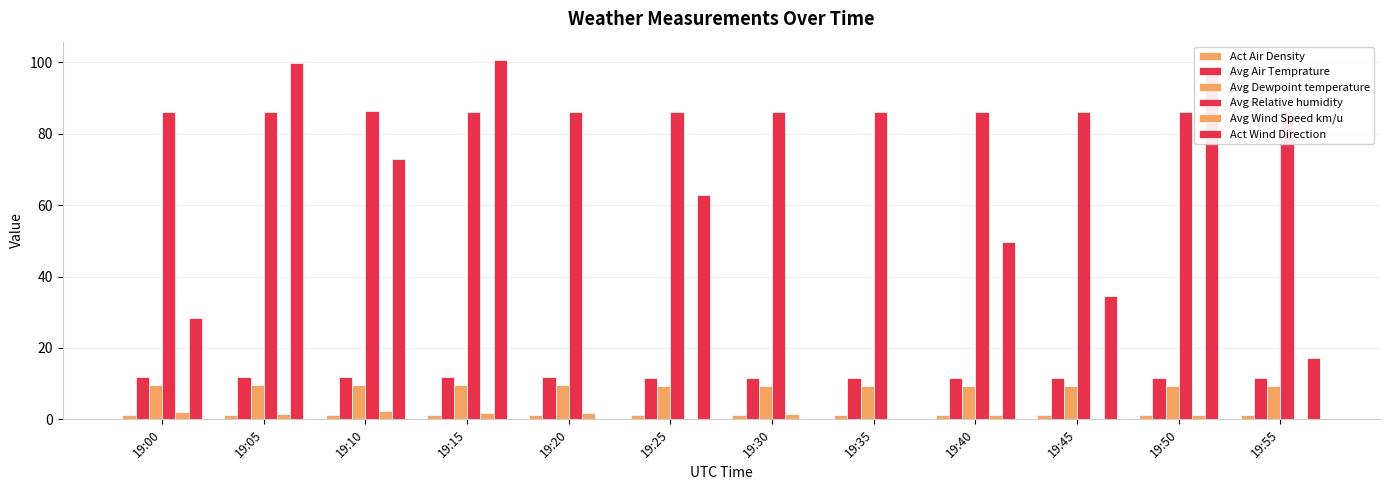

How many values in the Act Wind Direction series exceed 49?

6